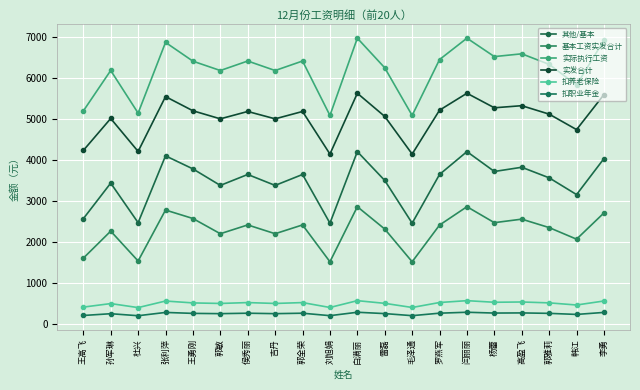

How many data points in 扣养老保险 are less than 512?

10